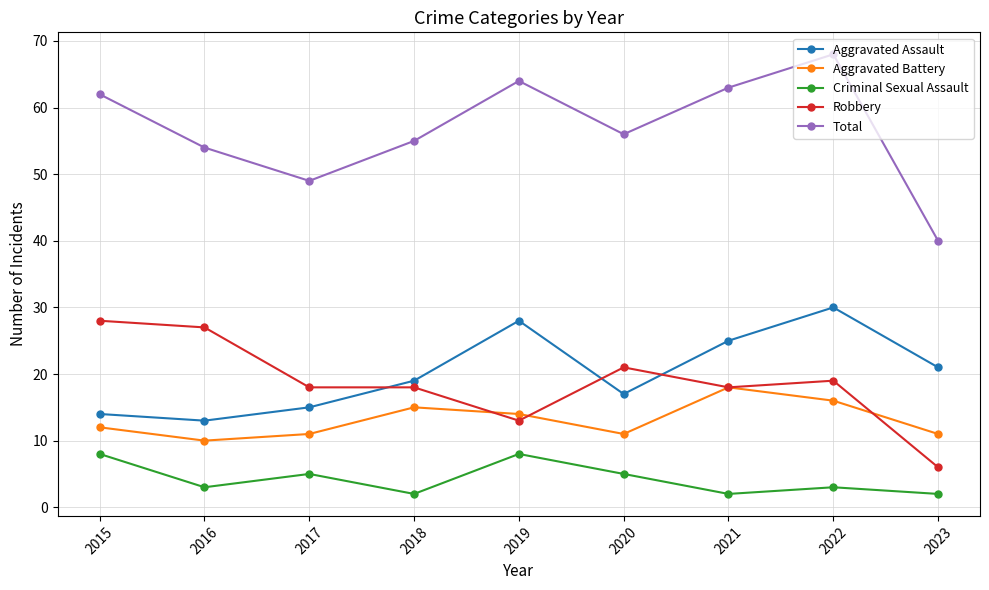

What is the difference between the maximum and minimum values in the Aggravated Battery series?

8